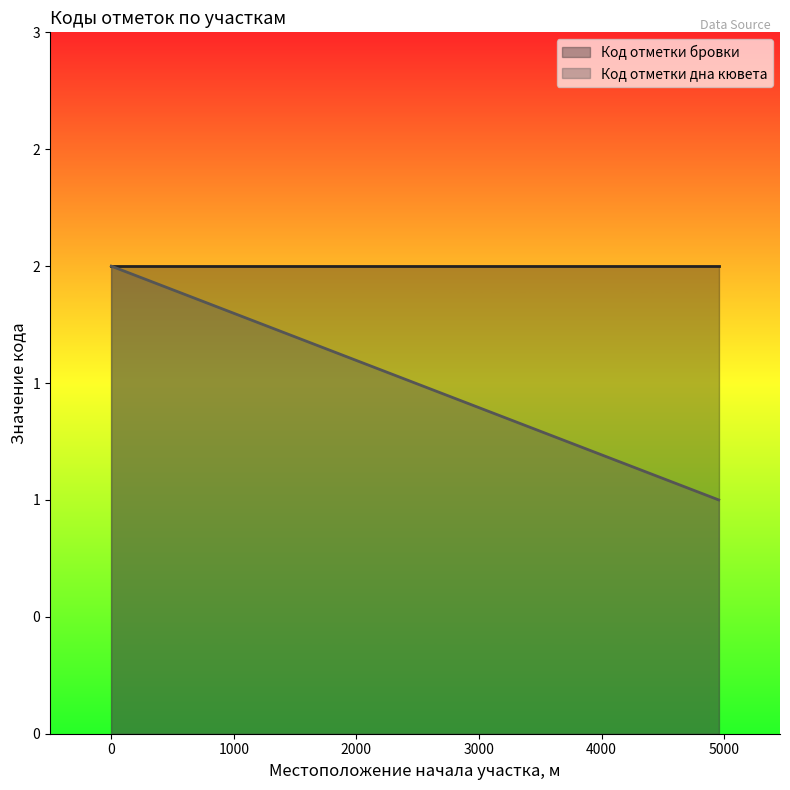

Rank the categories by value from highest to lowest.

0, 0, 4956, 4956